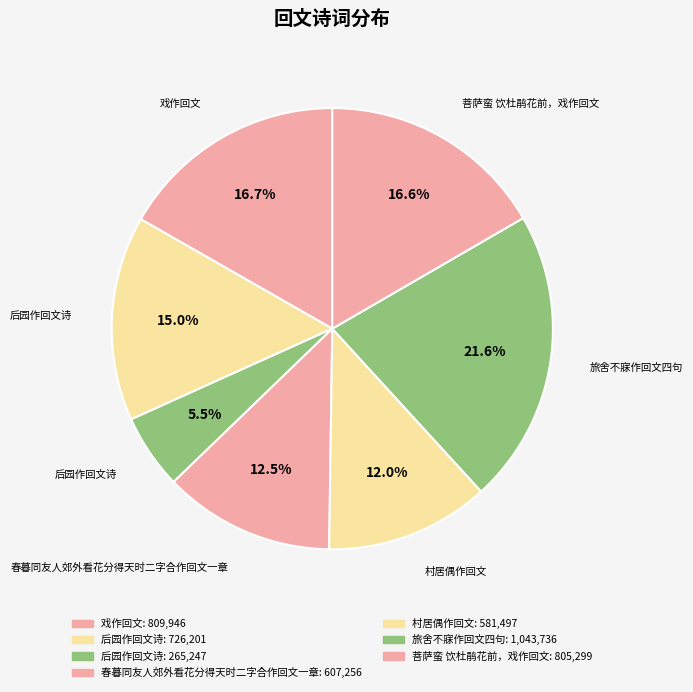

How many slices are in this pie chart?

7